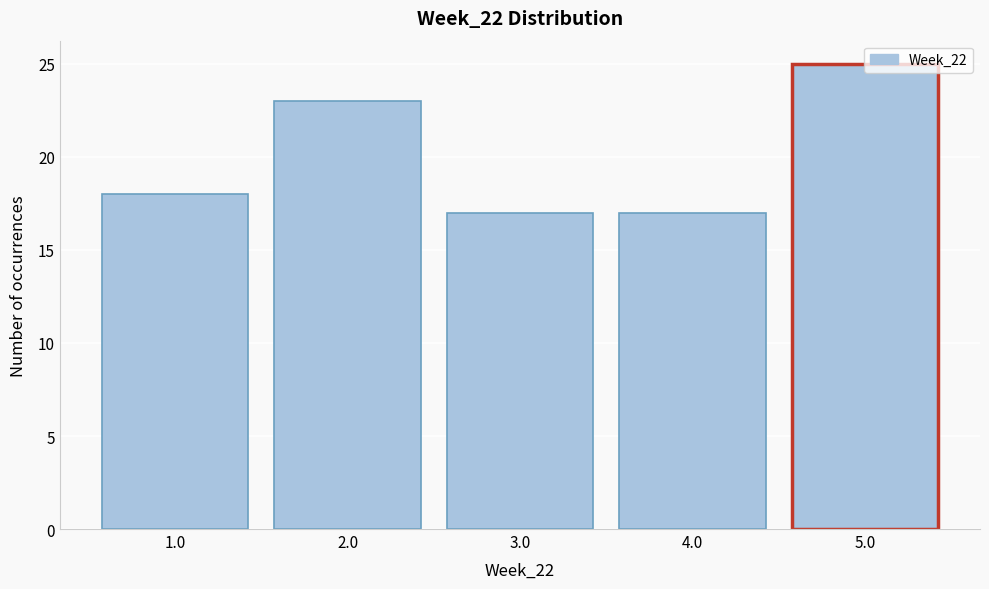

How tall is the bar that spans 4.5 to 5.5 on the x-axis? The values are not printed on the chart, so give them approximately, as read against the axis.

25